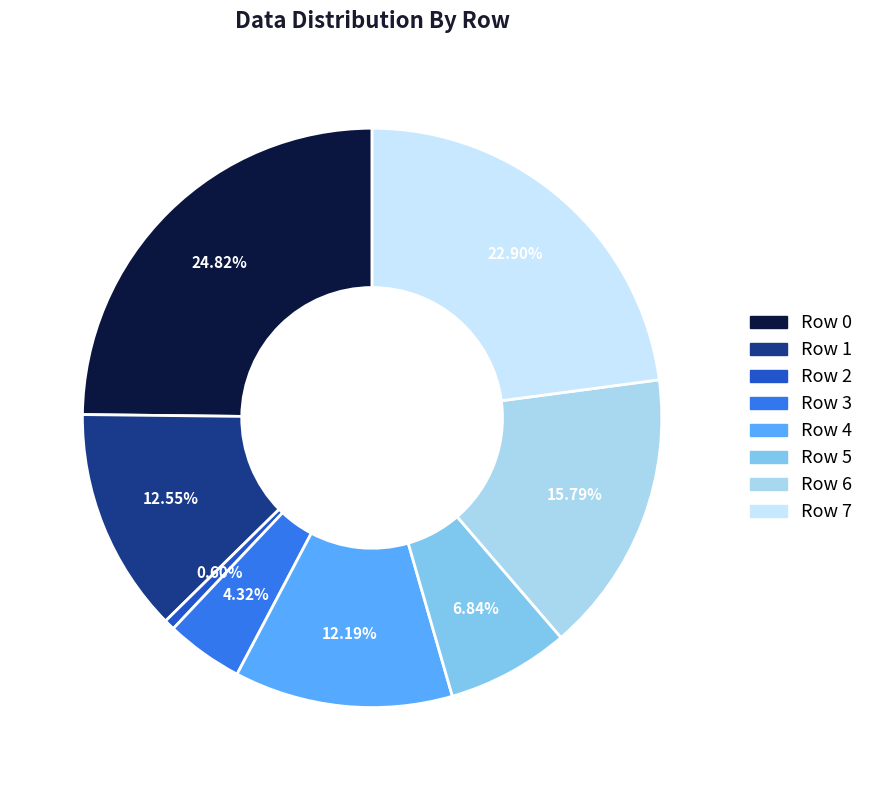

Approximately how many times larger is the value at Row 1 compared to Row 6?

0.8